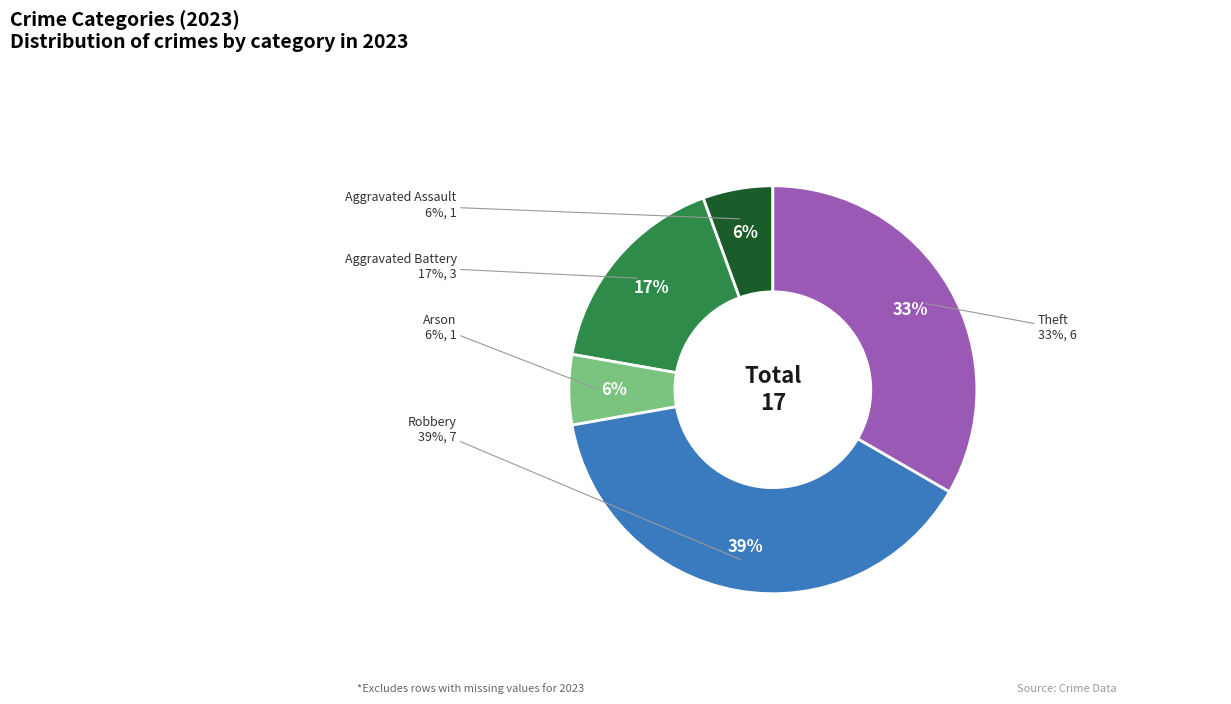

What percentage is NOT represented by Aggravated Battery?

83.3%